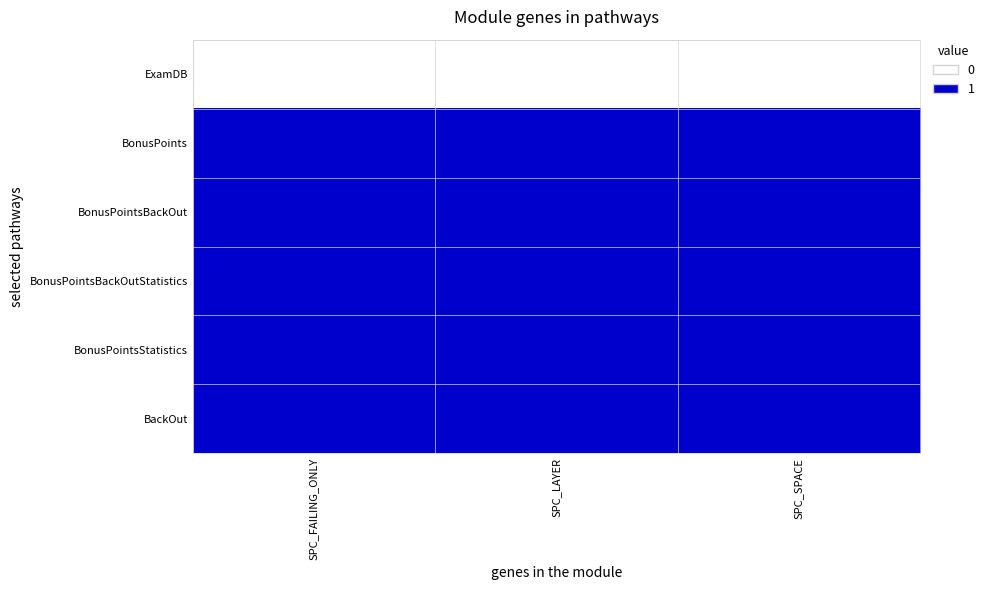

At how many categories does at least one series exceed 0?

3